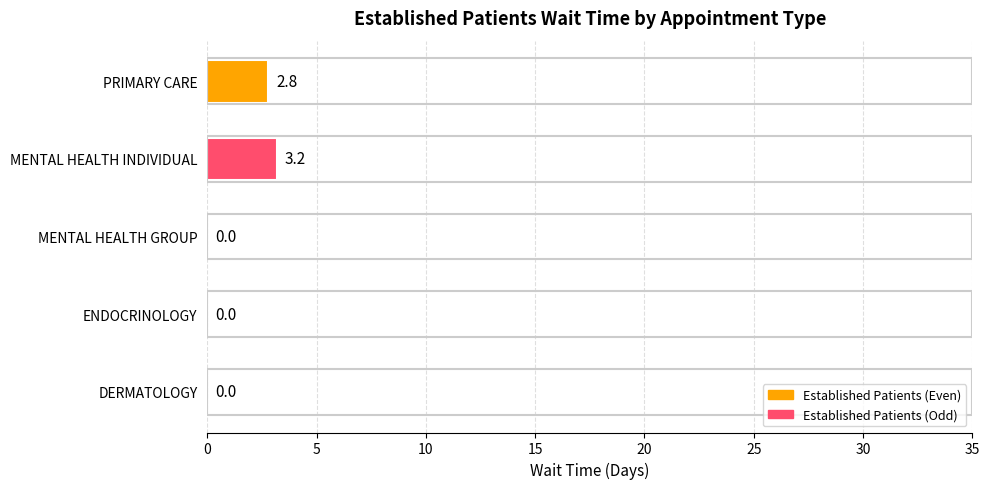

Is it true that the value at ENDOCRINOLOGY is 1.3?

False